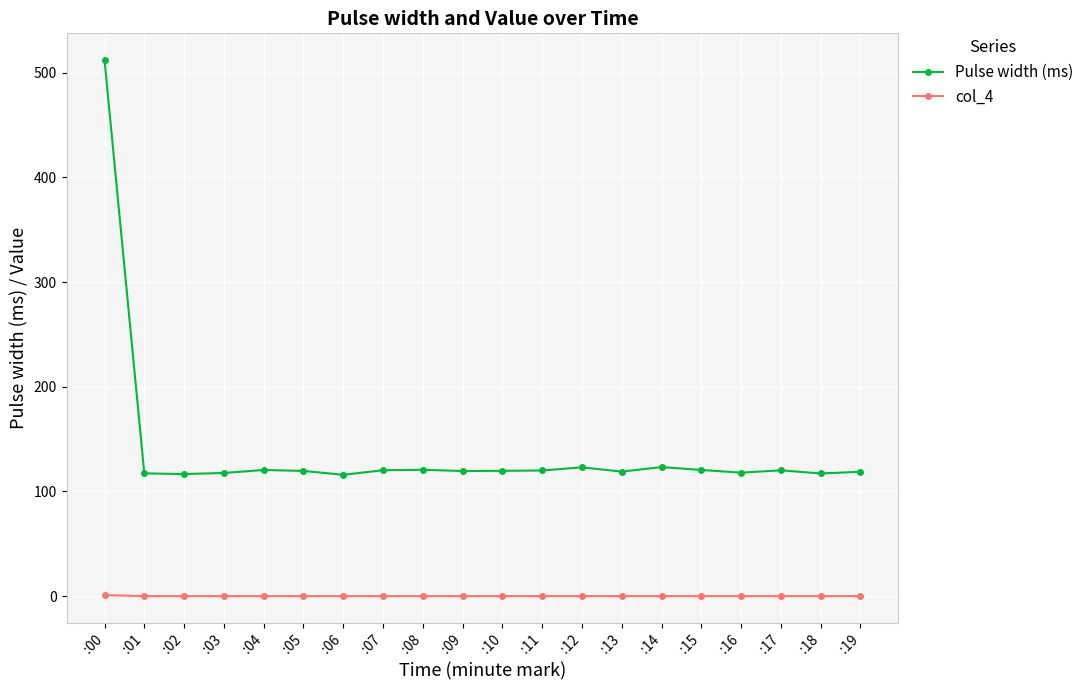

What is the total value across all series at :09?

119.5